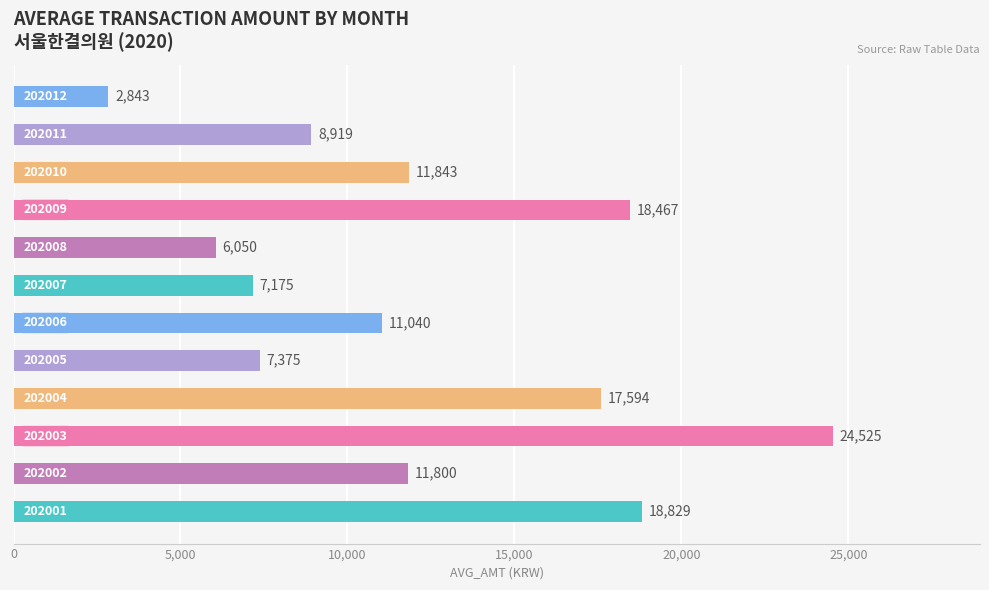

How many values are below 11800?

6